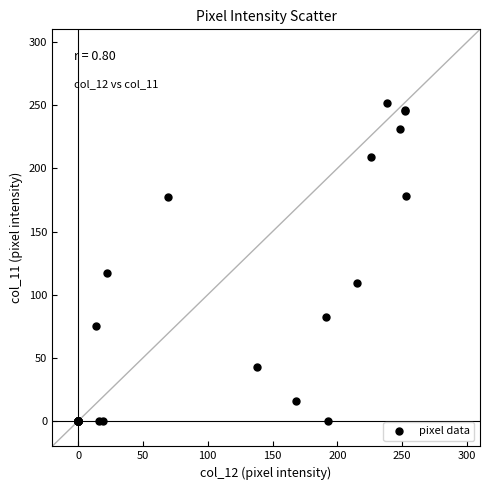

What Y value in the scatter plot is closest to 126?

117